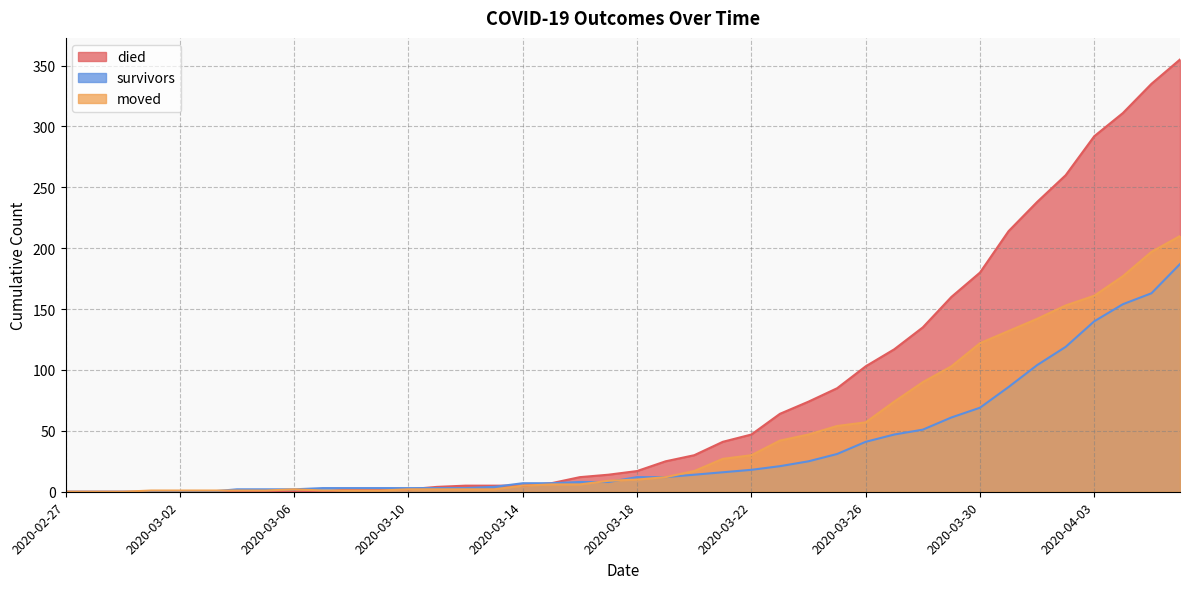

Which category has the lowest value in the died series?

2020-02-27